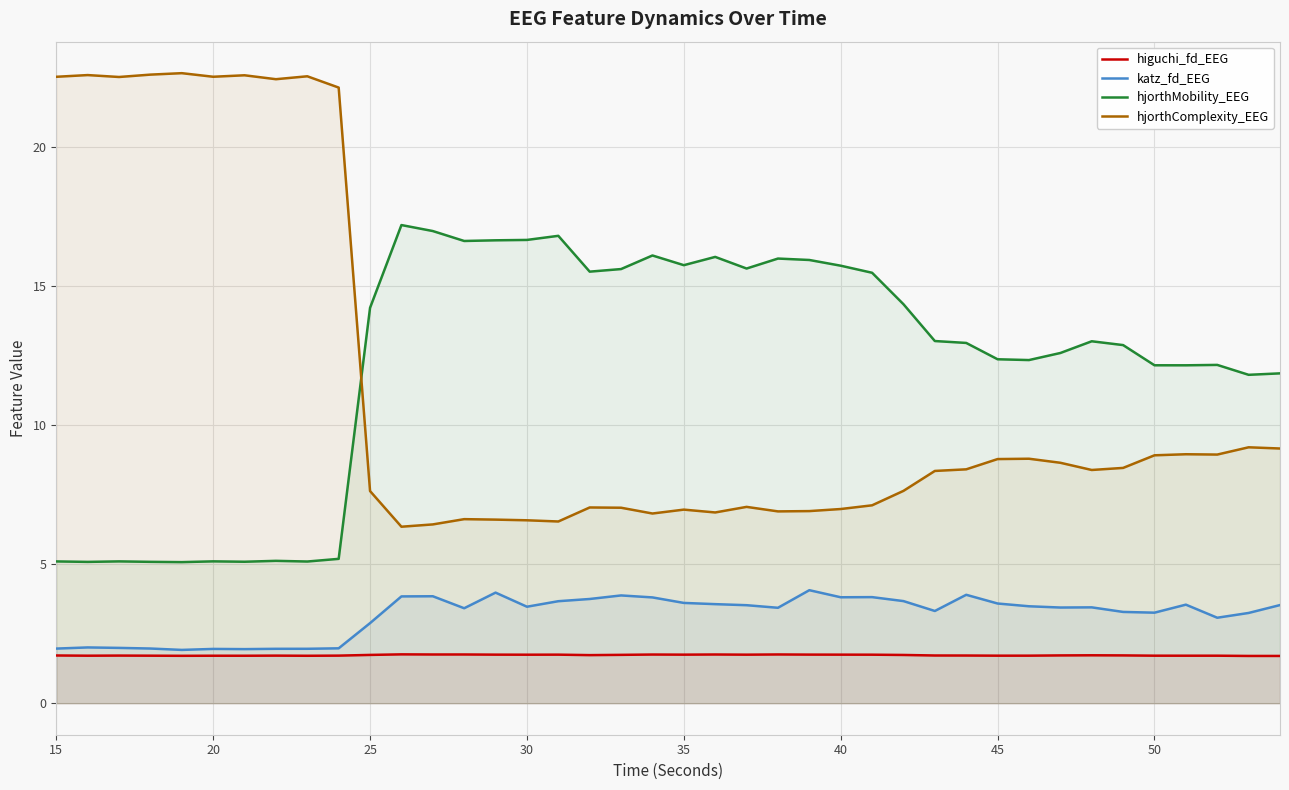

List the series in order of their peak value, lowest first.

higuchi_fd_EEG, katz_fd_EEG, hjorthMobility_EEG, hjorthComplexity_EEG